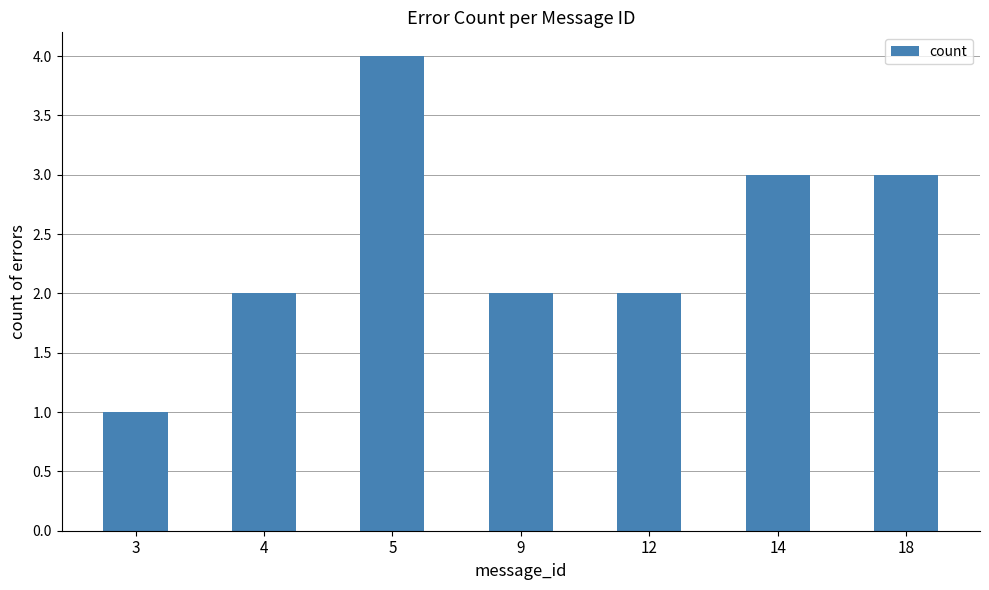

Read the value at 18.

3